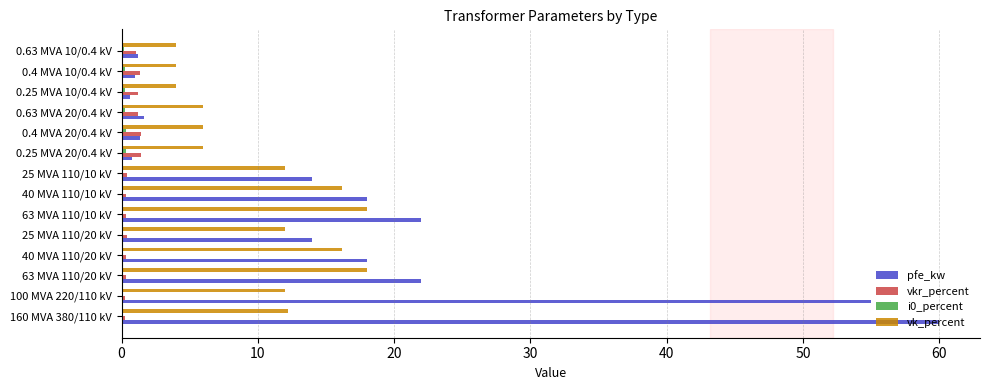

How many series are shown in this chart?

4